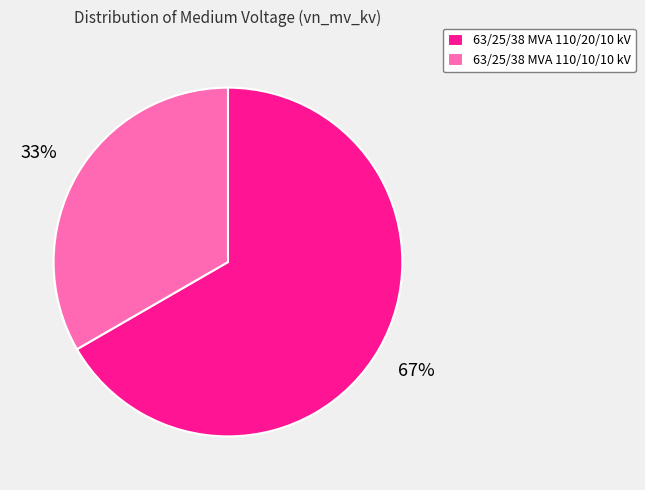

Do 63/25/38 MVA 110/10/10 kV and 63/25/38 MVA 110/20/10 kV together represent more than half of the pie?

Yes